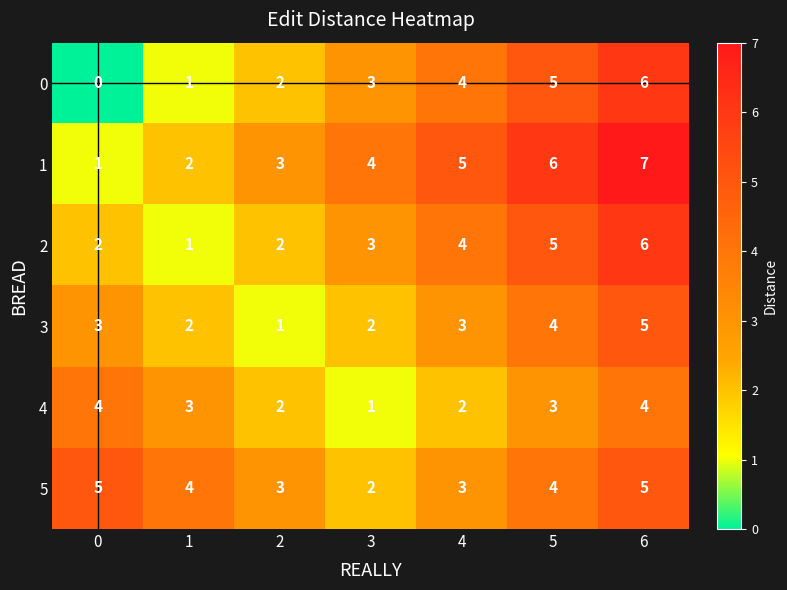

What is the sum of all 3 values?

20